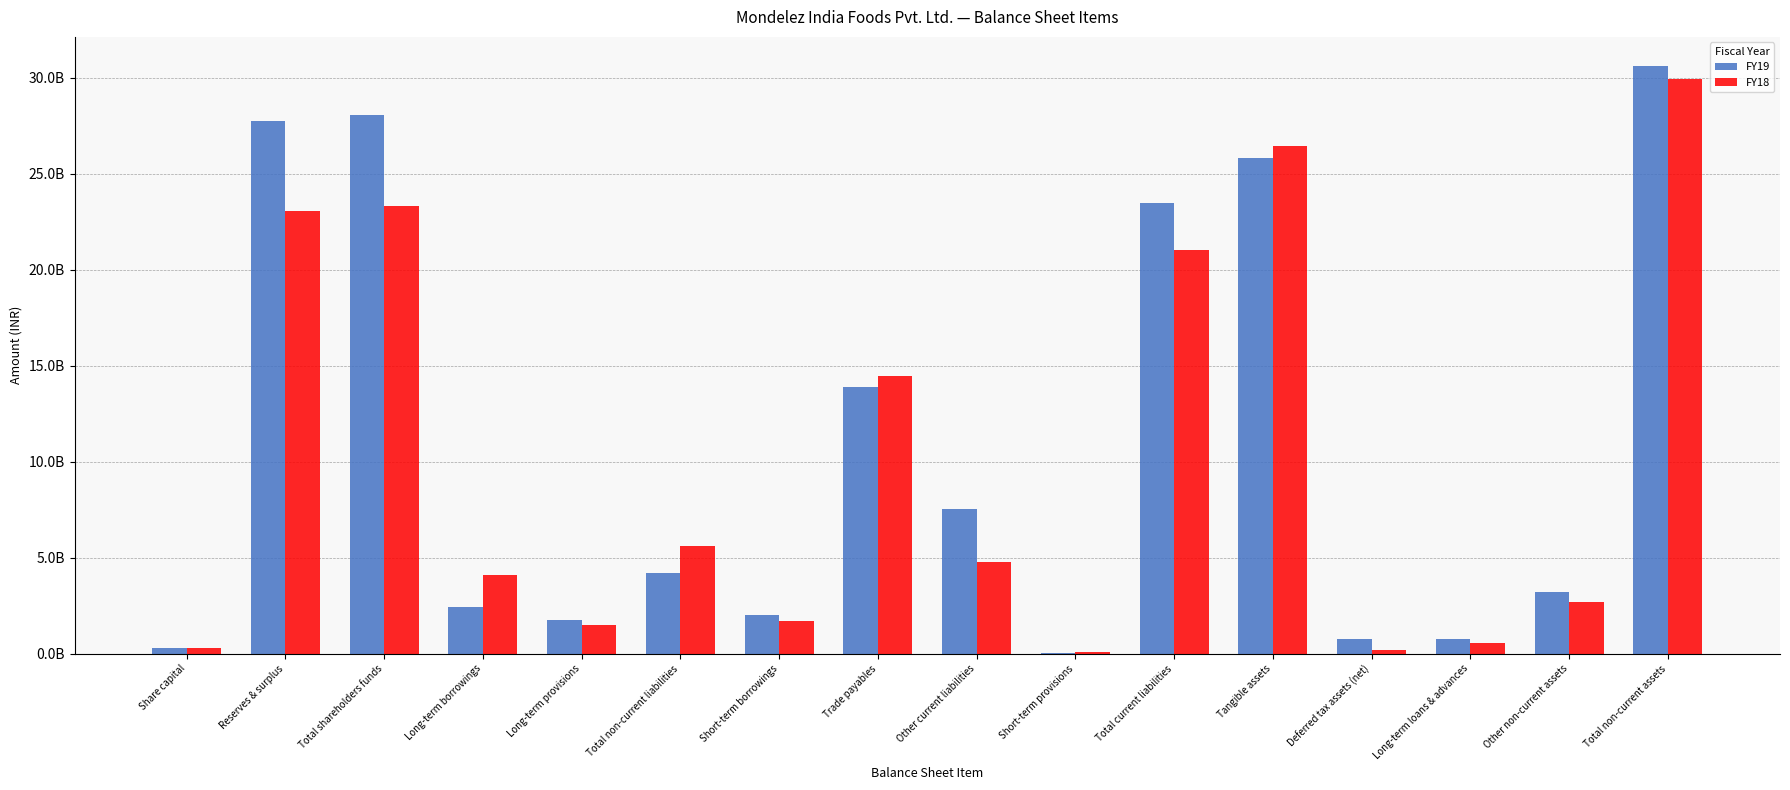

Is it true that FY19 equals 6322920805 at Total non-current liabilities?

False